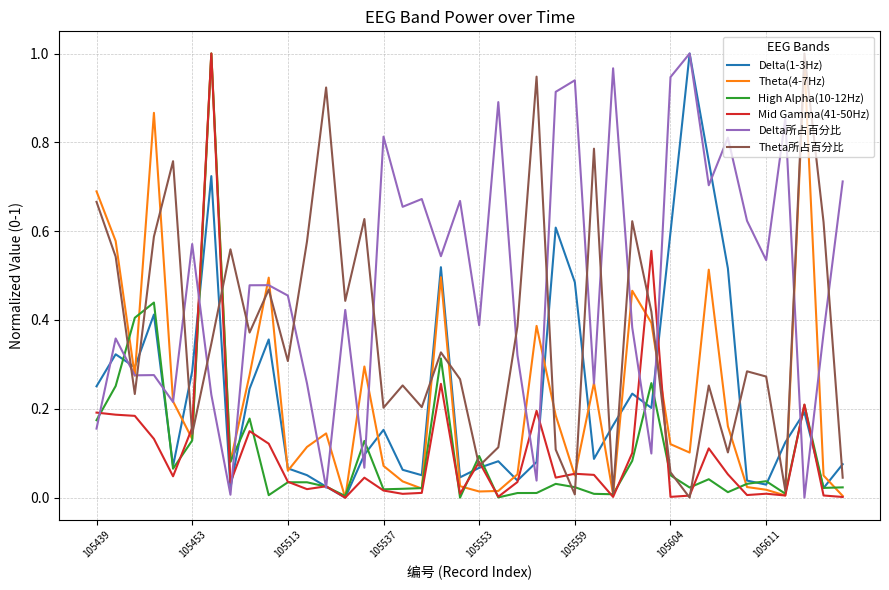

Which series has the largest total across all categories?

Delta所占百分比